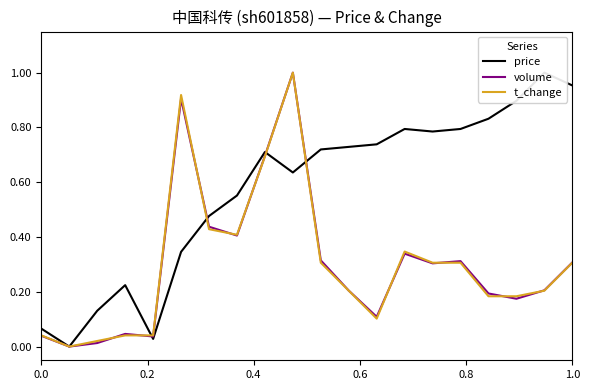

Is it true that t_change equals 0.3 at 1.0?

True